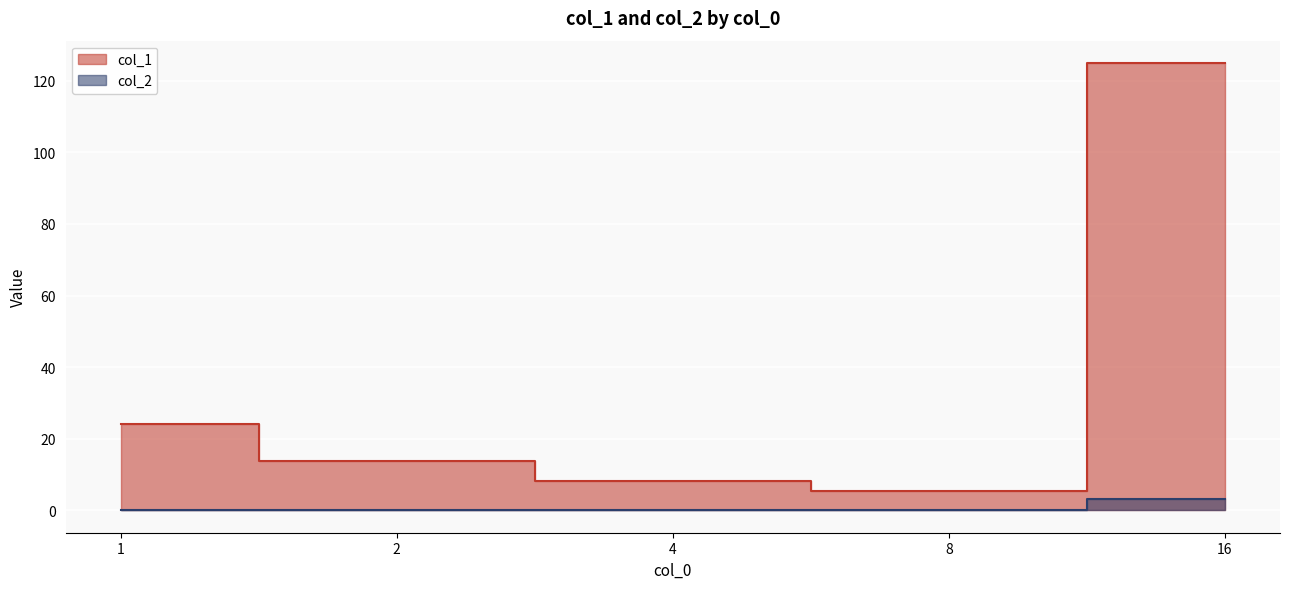

Which series has the largest total across all categories?

col_1